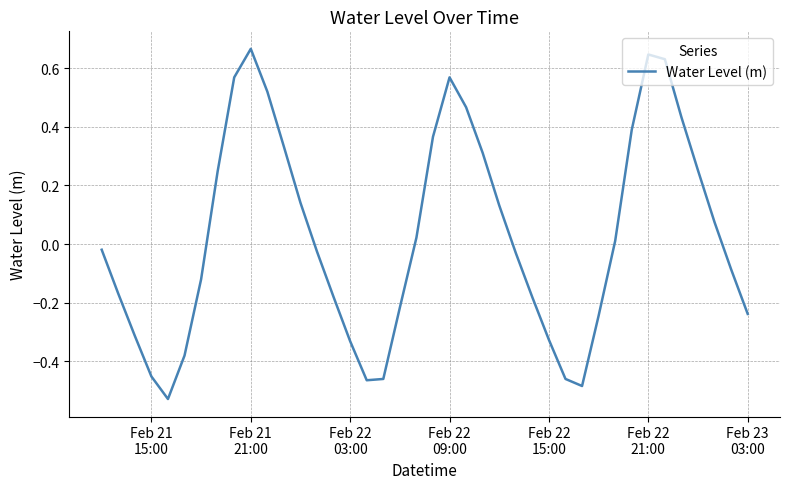

What is the difference between the maximum and minimum values?

1.2